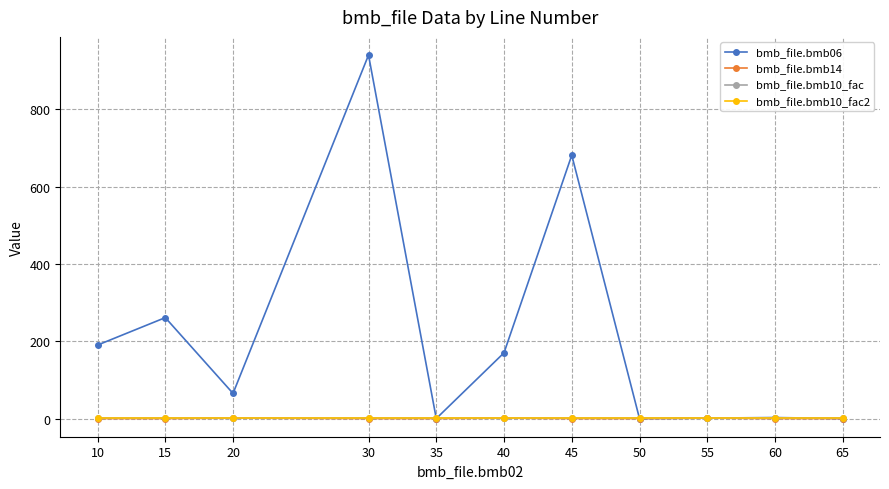

Is this an area chart (filled region under the line)?

No